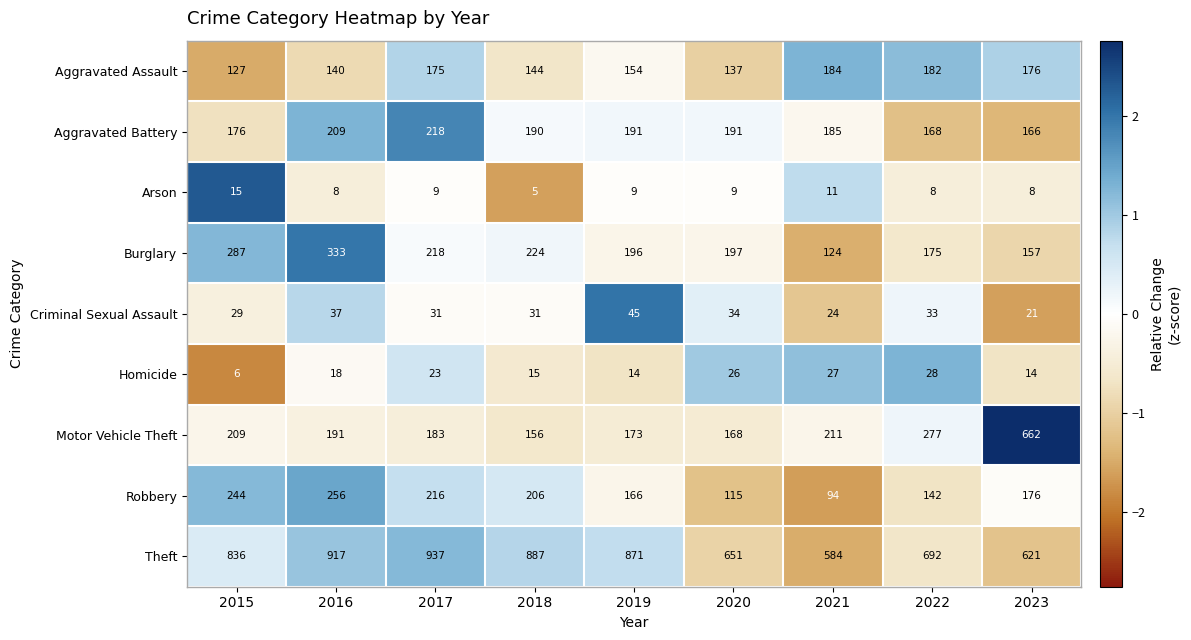

At which category is the sum across all series the highest?

2016